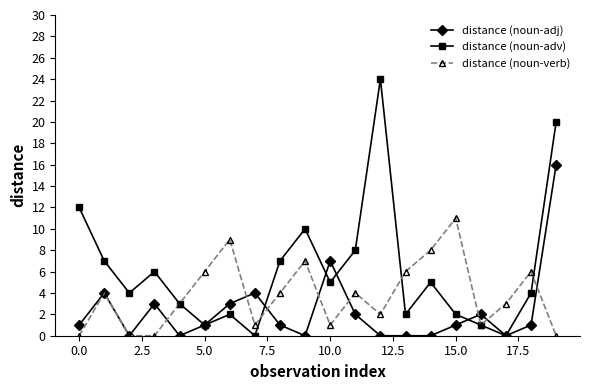

Which series has the largest range (max minus min)?

distance (noun-adv)